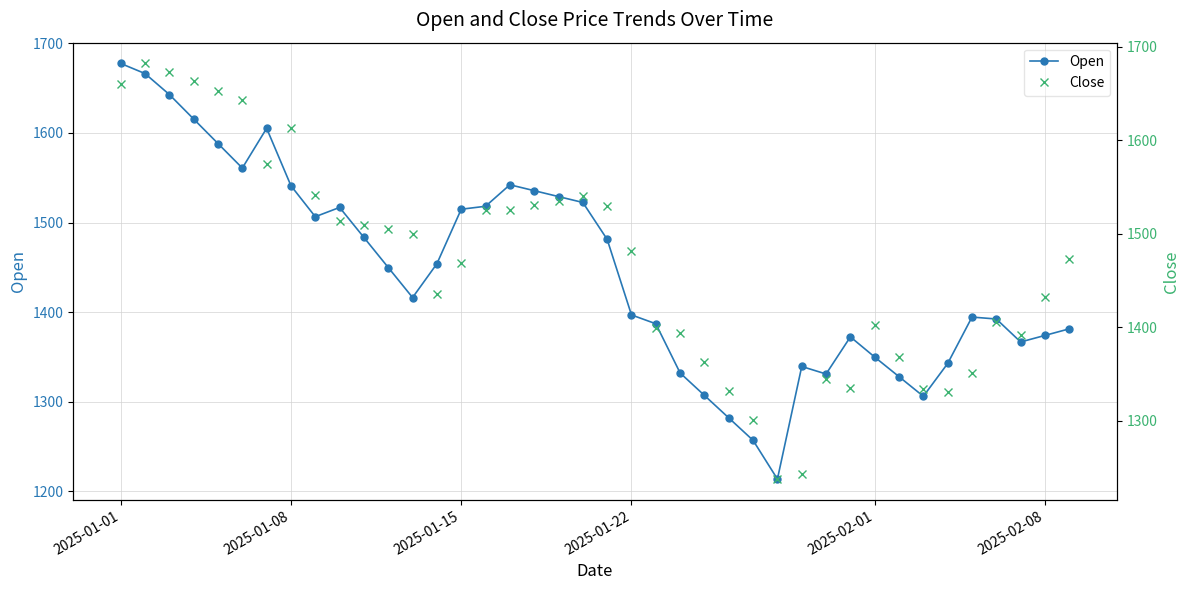

True or false: Open has a value of 2447.6 at 2025-01-22.

False